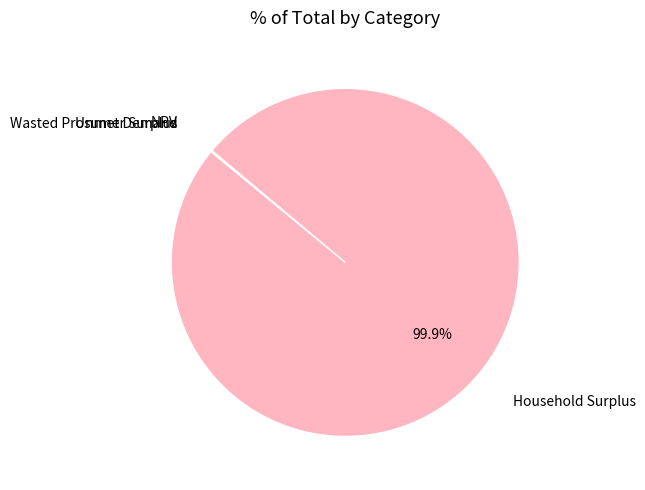

Is there any slice that represents more than half of the pie?

Yes